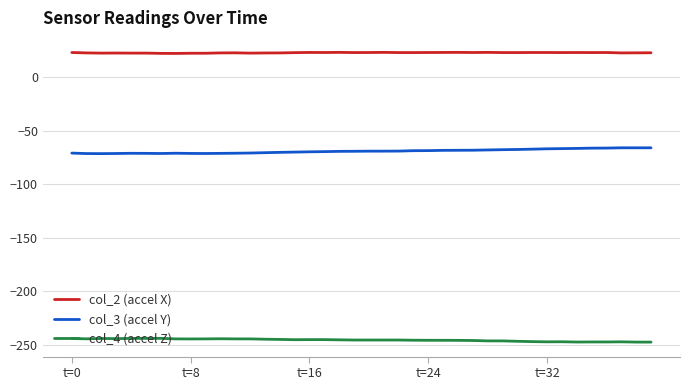

Which series has the largest total across all categories?

col_2 (accel X)